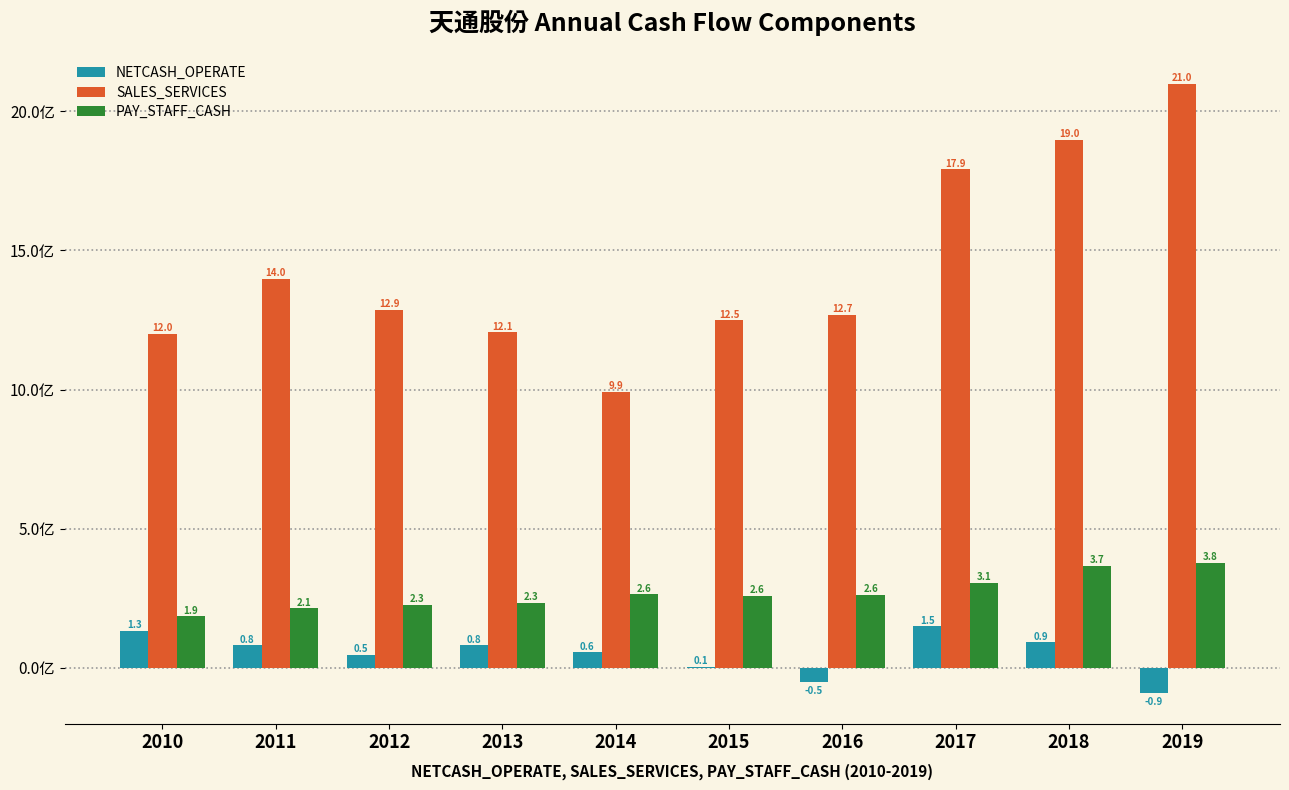

What is the highest value of the PAY_STAFF_CASH series?

3.8